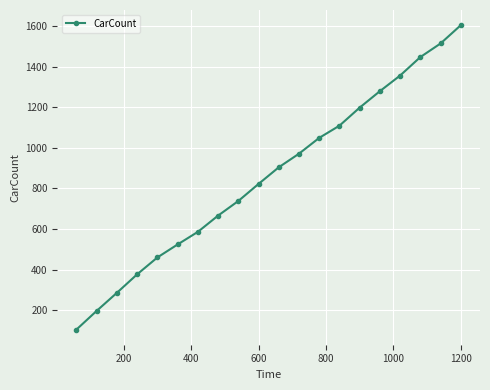

How many data points are less than 904?

10